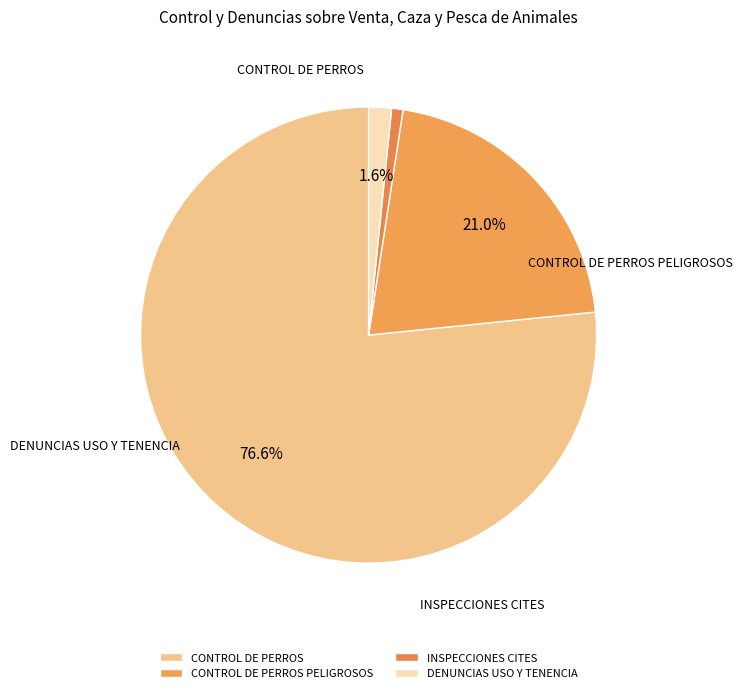

Is it true that INSPECCIONES CITES is 1% of the pie?

True